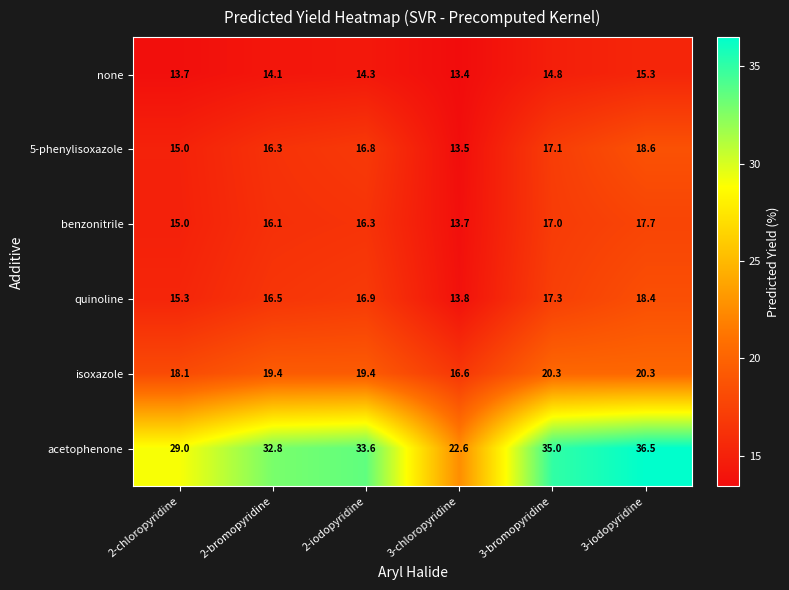

What is the spread (max minus min) of values at 3-iodopyridine?

21.2